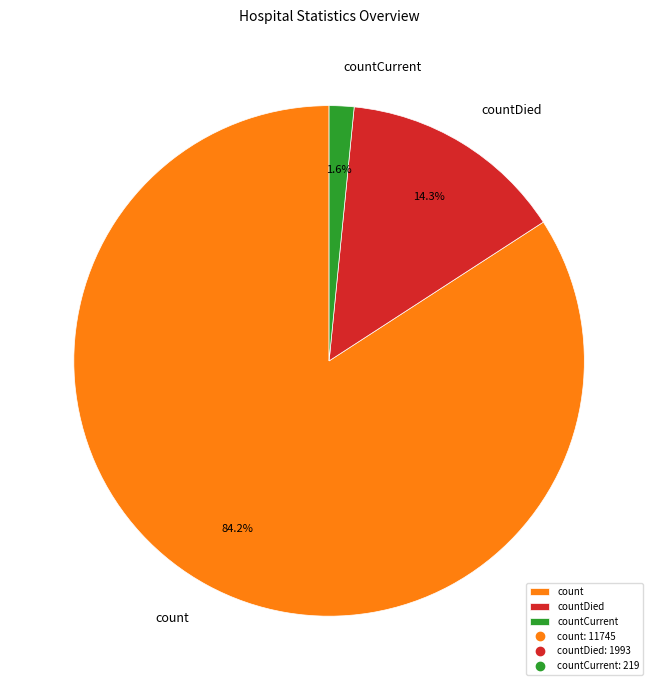

Which has a higher value, count or countDied?

count